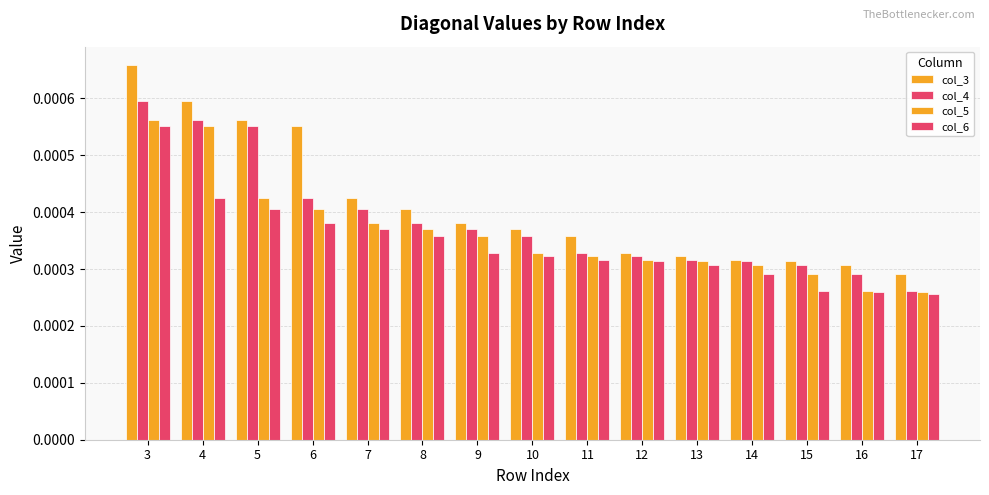

Which series has the largest total across all categories?

col_3